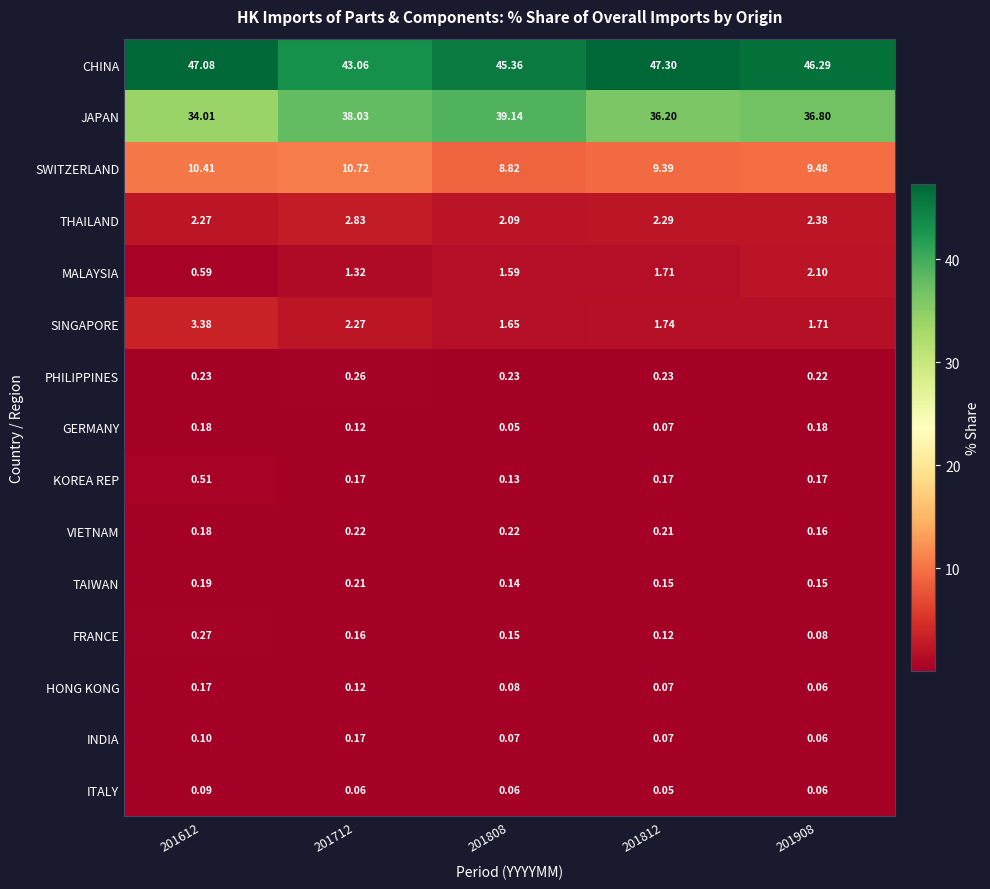

At 201808, list the series in order from largest to smallest.

CHINA, JAPAN, SWITZERLAND, THAILAND, SINGAPORE, MALAYSIA, PHILIPPINES, VIETNAM, FRANCE, TAIWAN, KOREA REP, HONG KONG, INDIA, ITALY, GERMANY